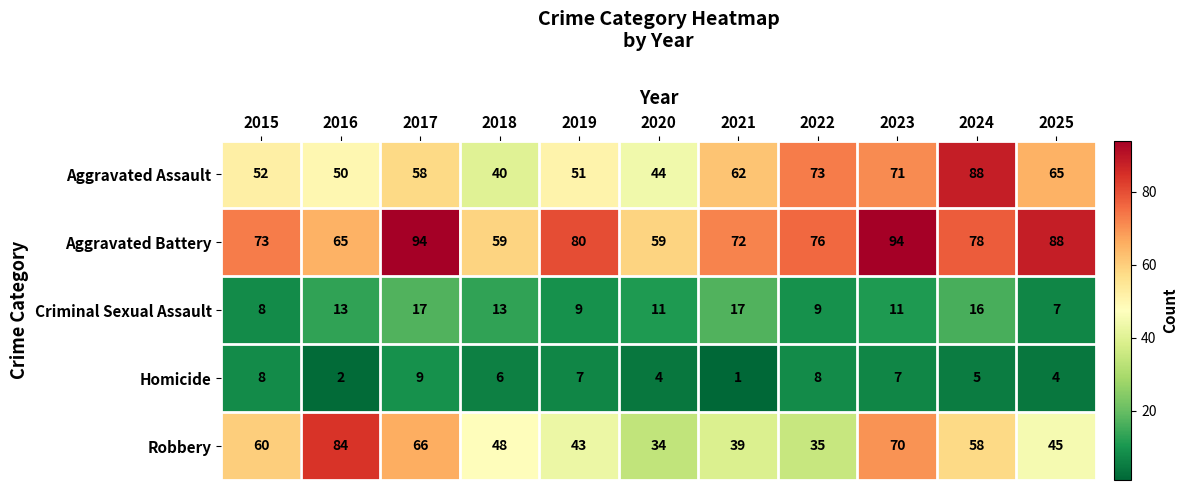

At which category does the chart reach its minimum across all series?

2021